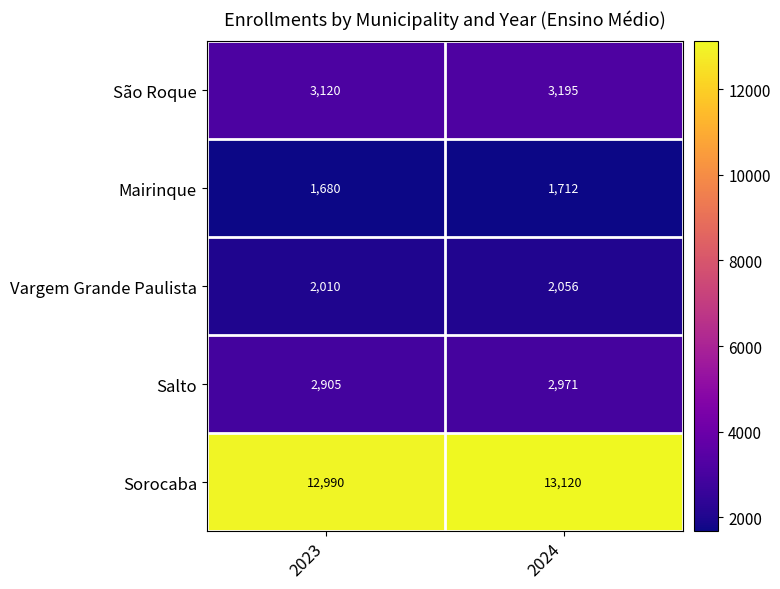

At which category is the sum across all series the highest?

2024